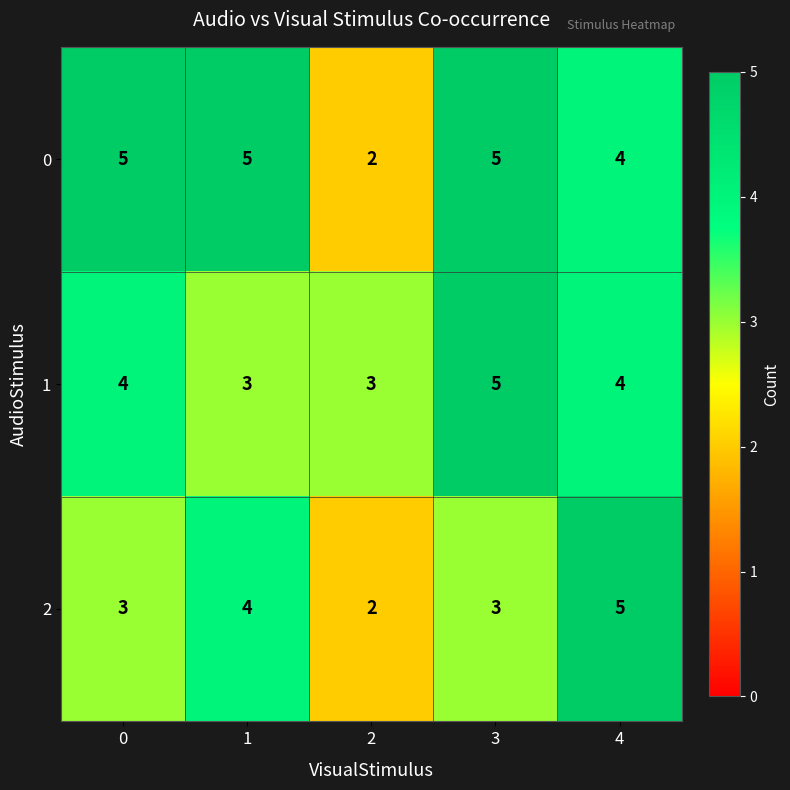

Reading right to left, transcribe all the data shown in this chart.

0: 4	5	2	5	5
1: 4	5	3	3	4
2: 5	3	2	4	3